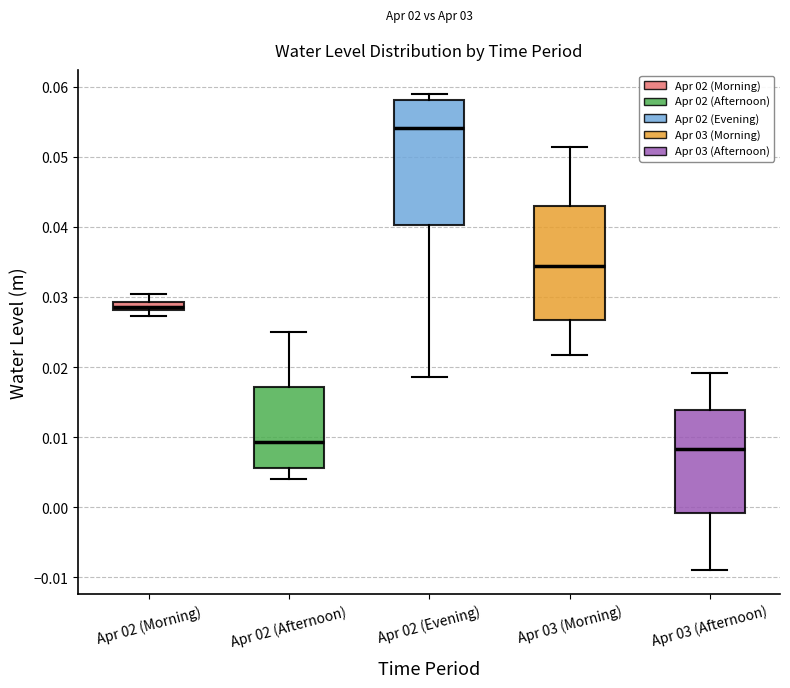

Which box has the lowest median line?

Apr 03 (Afternoon)